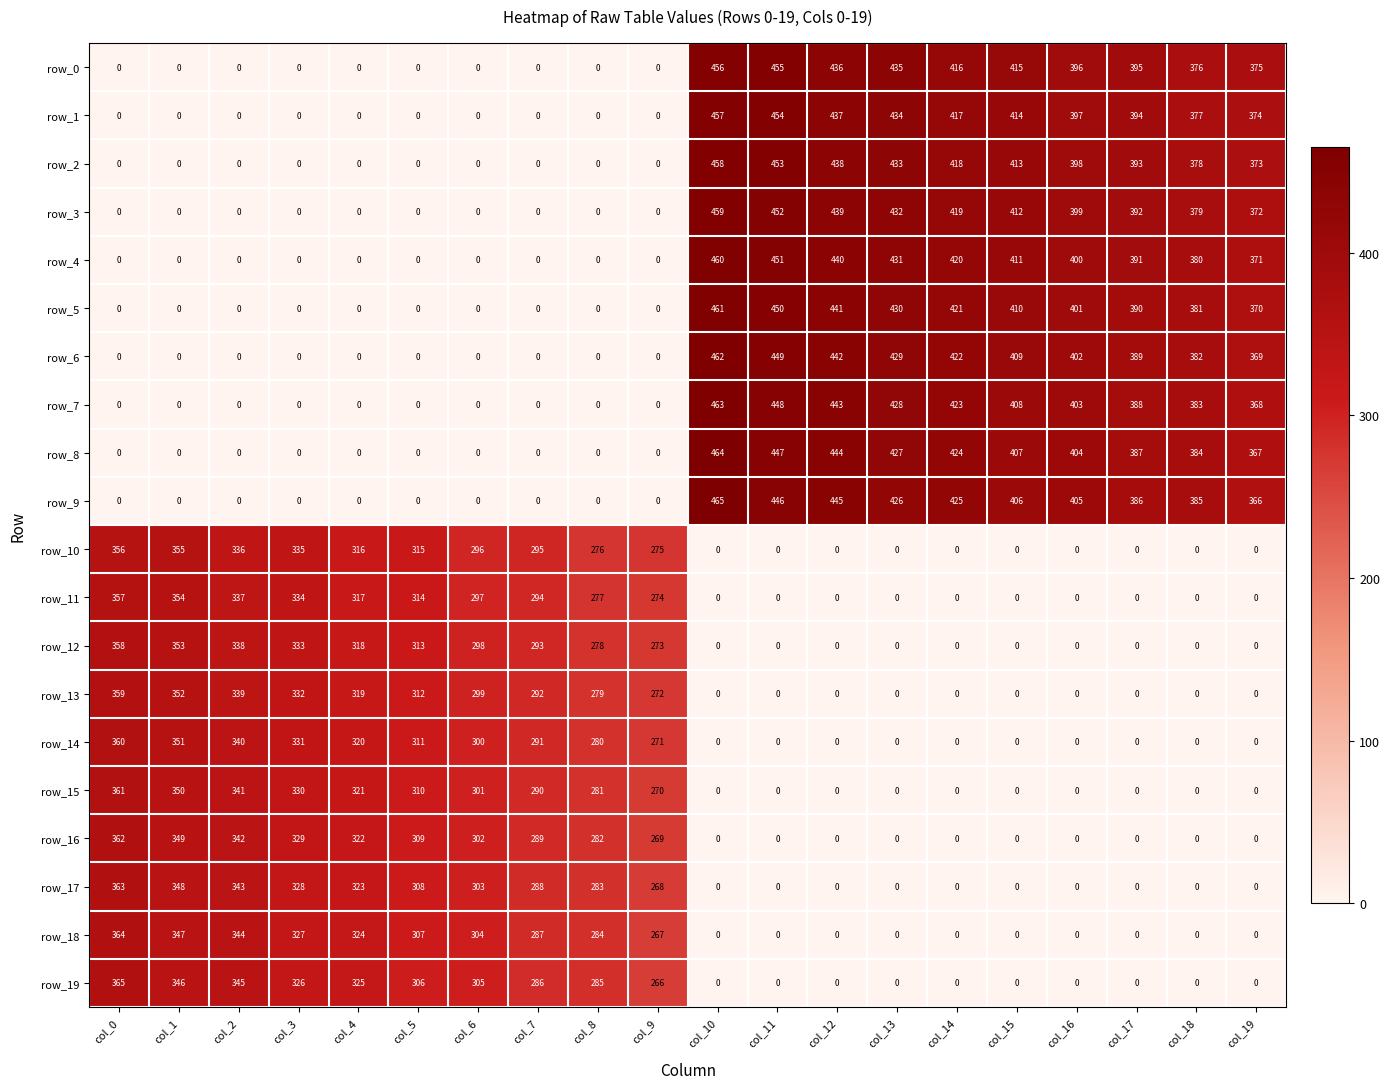

What is the maximum value for row_12?

358